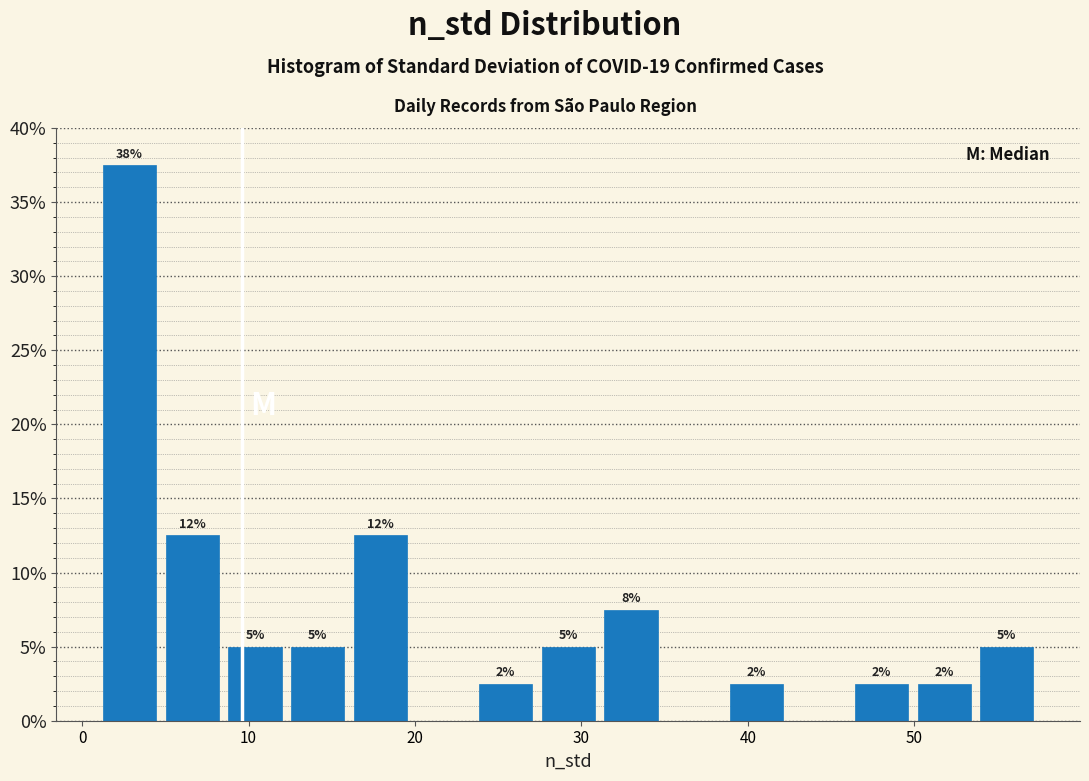

Read against the x-axis, roughly where is the centre of the tallest bar?

3